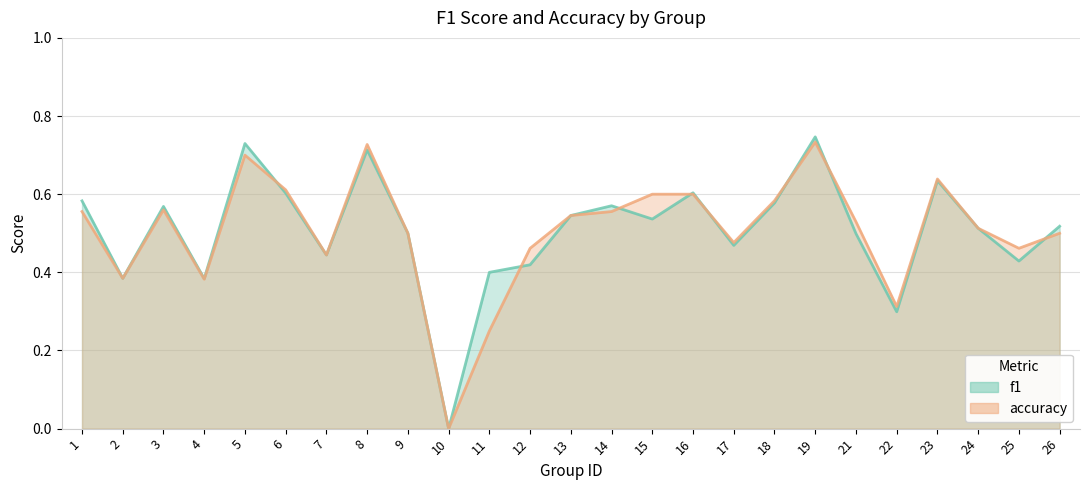

True or false: f1 has a value of 0.5 at 24.

True